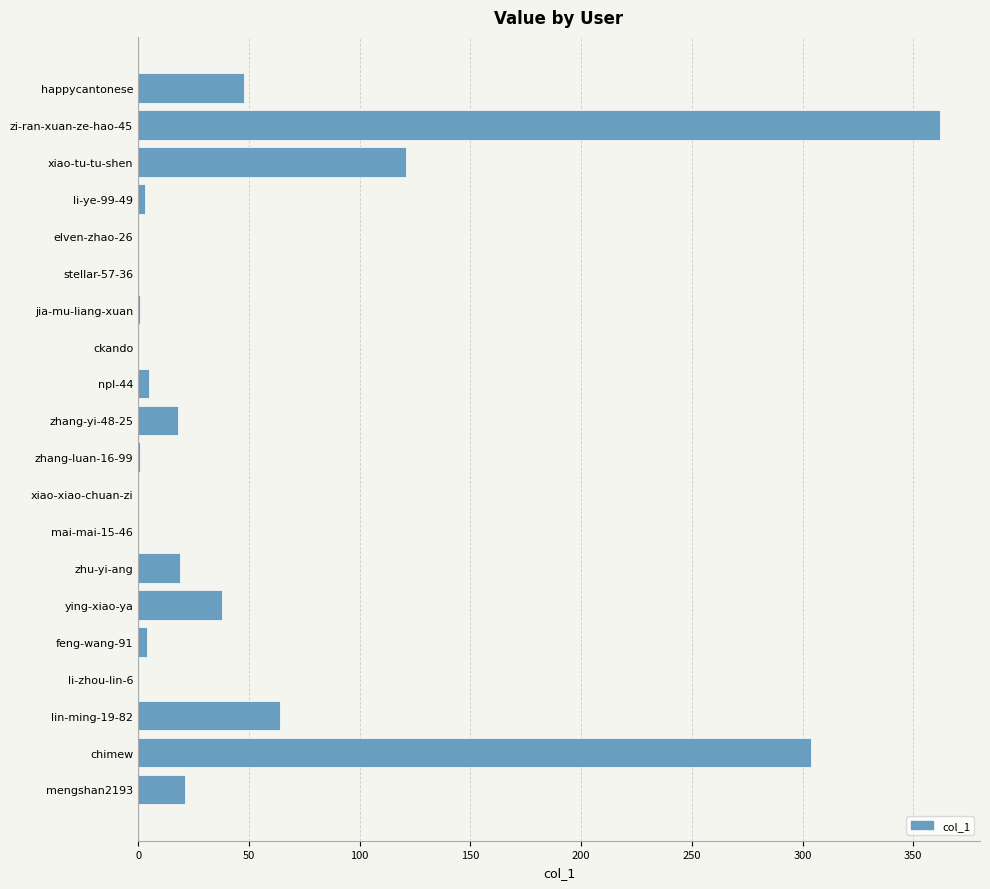

What is the sum of the values at zi-ran-xuan-ze-hao-45 and lin-ming-19-82?

426